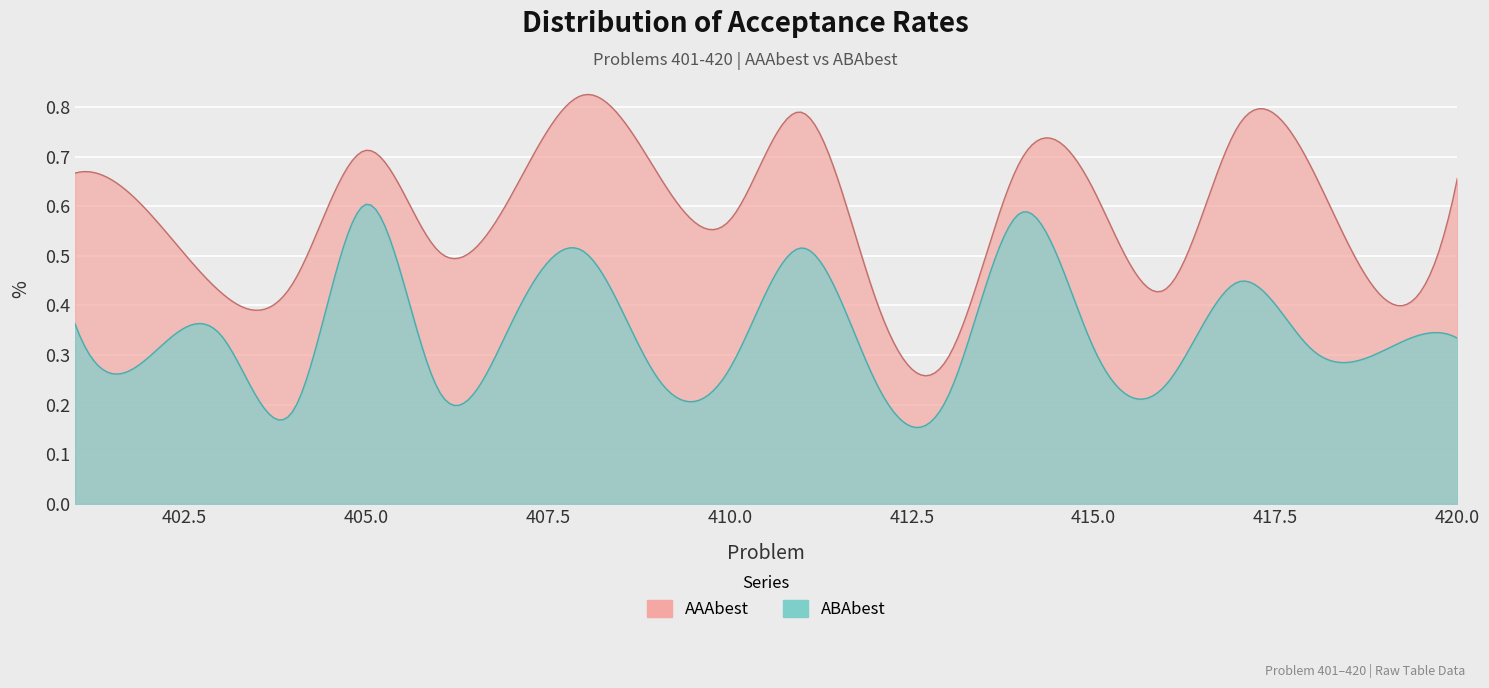

Which series changed the most between 403 and 410?

AAAbest